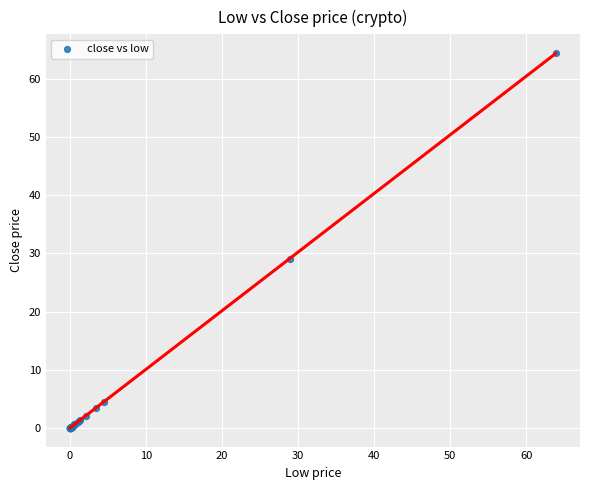

What Y value in the scatter plot is closest to 32?

29.0